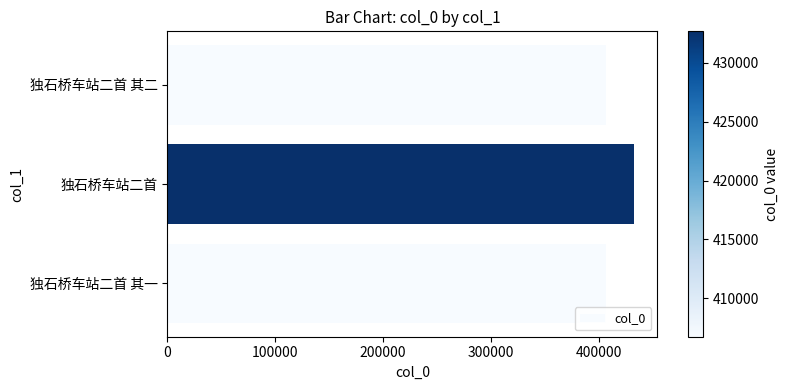

What is the ratio of the value at 独石桥车站二首 其一 to the value at 独石桥车站二首?

0.9